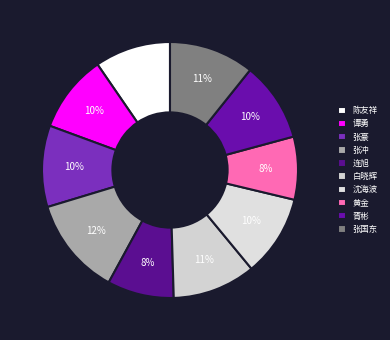

True or false: 连旭 accounts for 22% of the total.

False